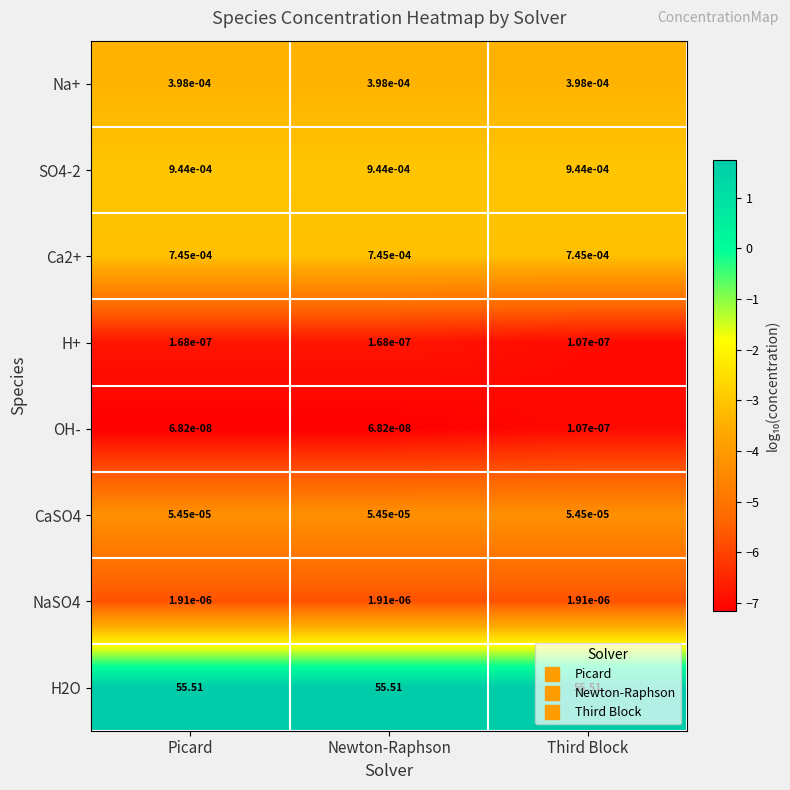

Which series has the widest spread of values?

H+